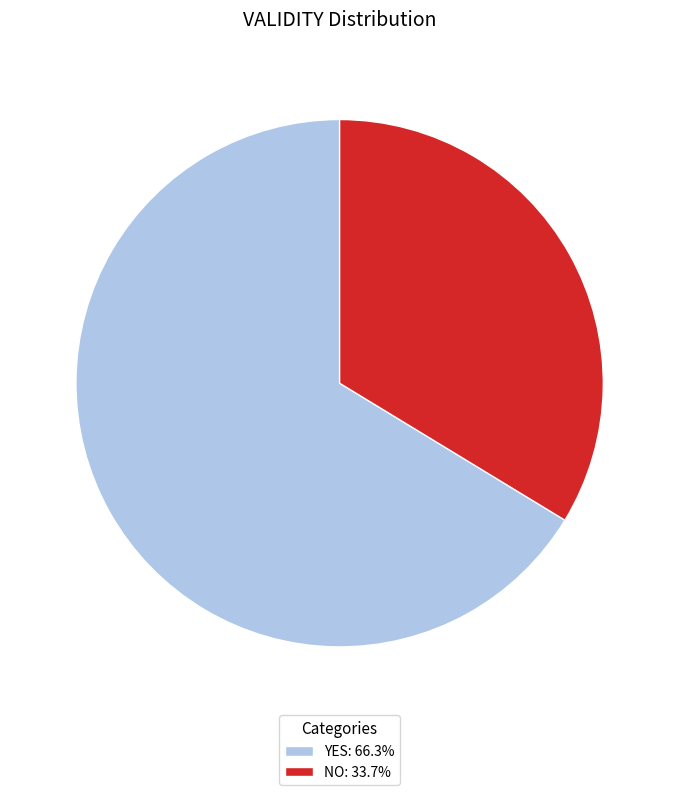

Approximately how many times larger is the value at YES: 66.3% compared to NO: 33.7%?

2.0